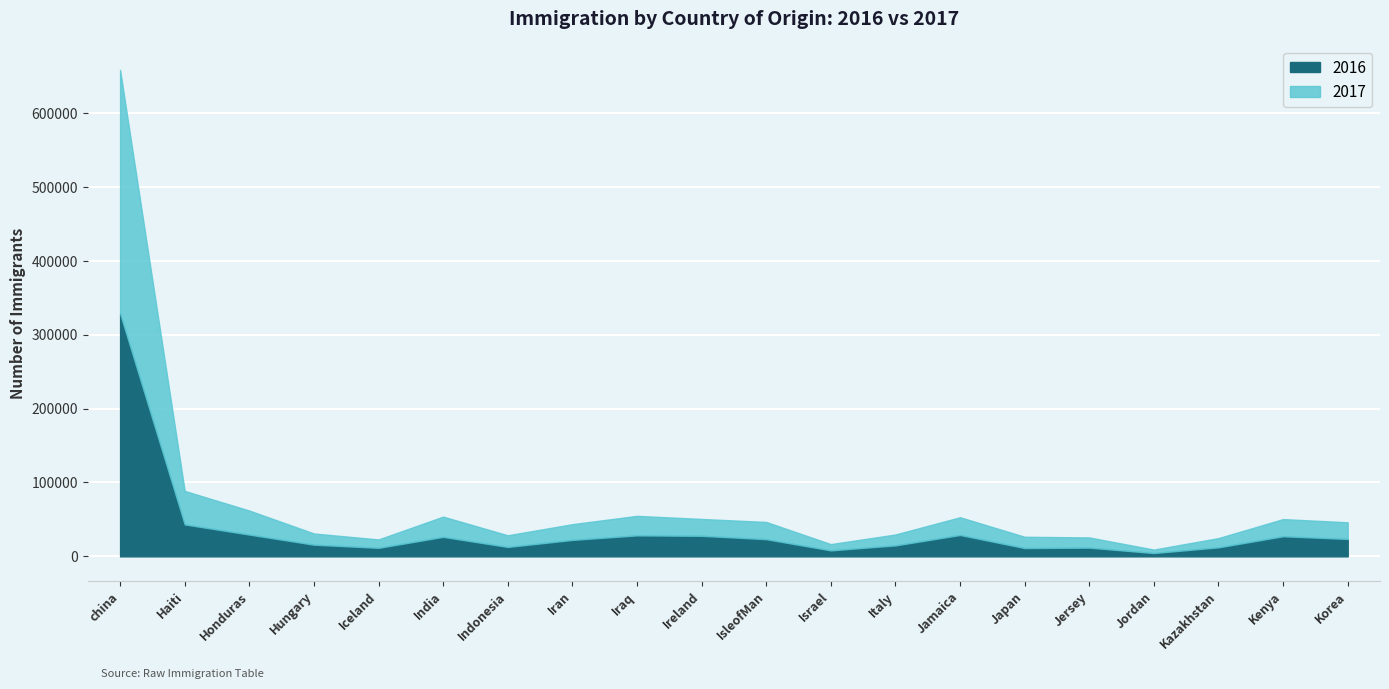

How many interior local peaks does the 2016 series have?

5